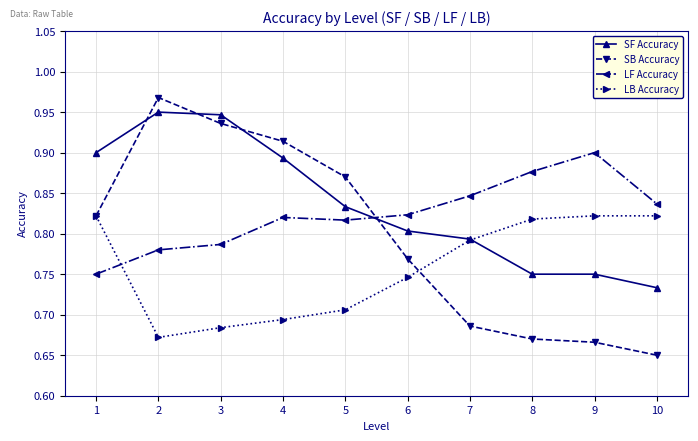

At which category does the chart reach its peak across all series?

2